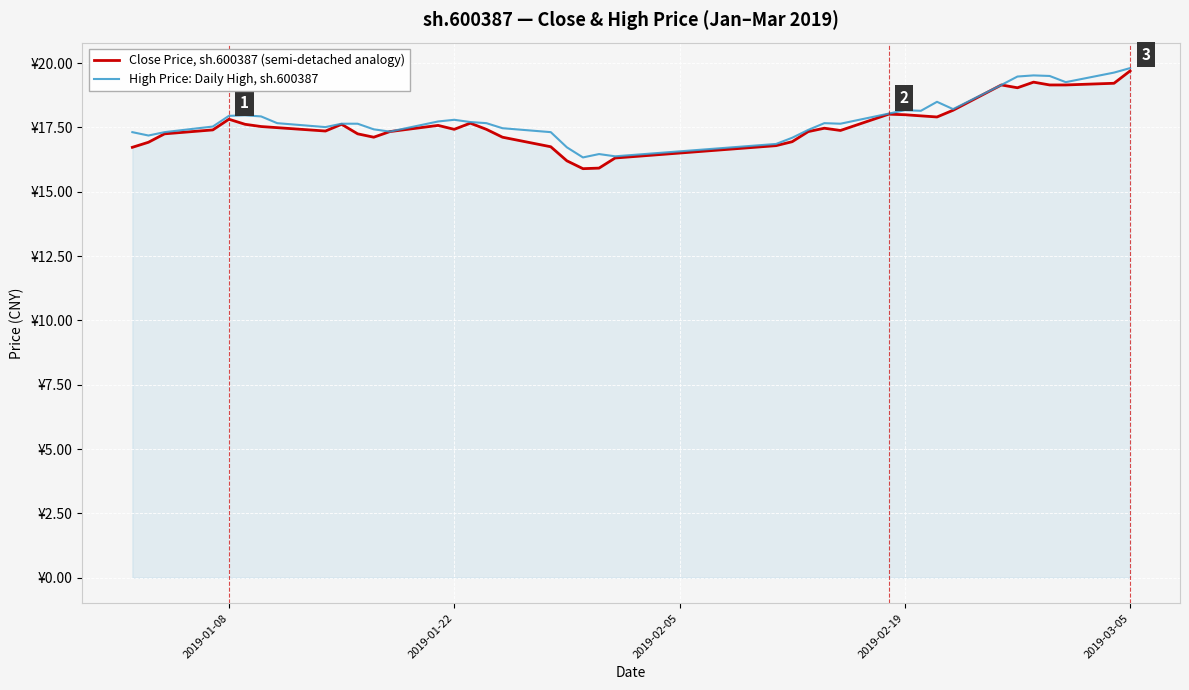

True or false: Close Price, sh.600387 (semi-detached analogy) has more than 2 points higher than both neighbors.

True